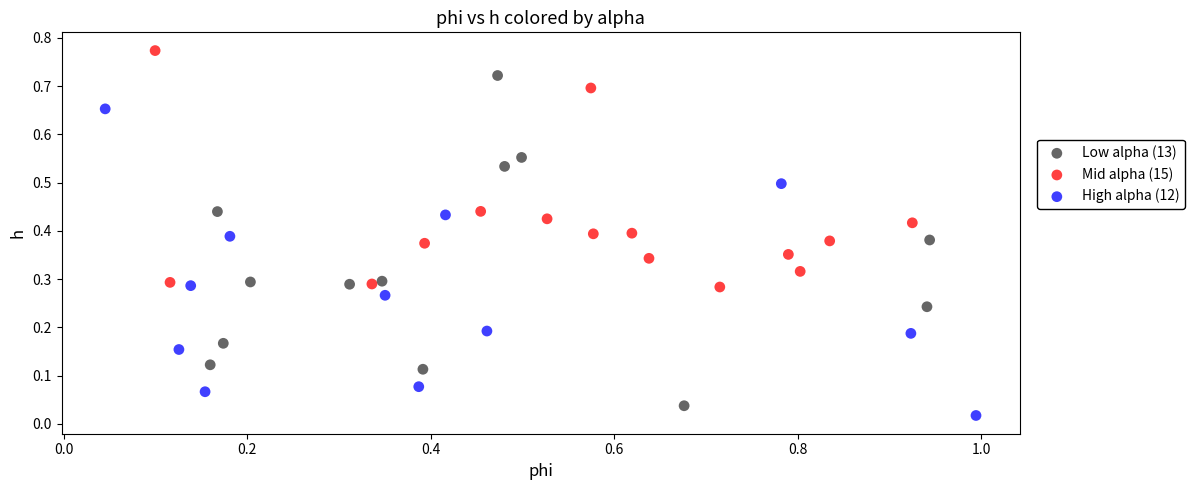

Which series contains the highest Y value?

Mid alpha (15)